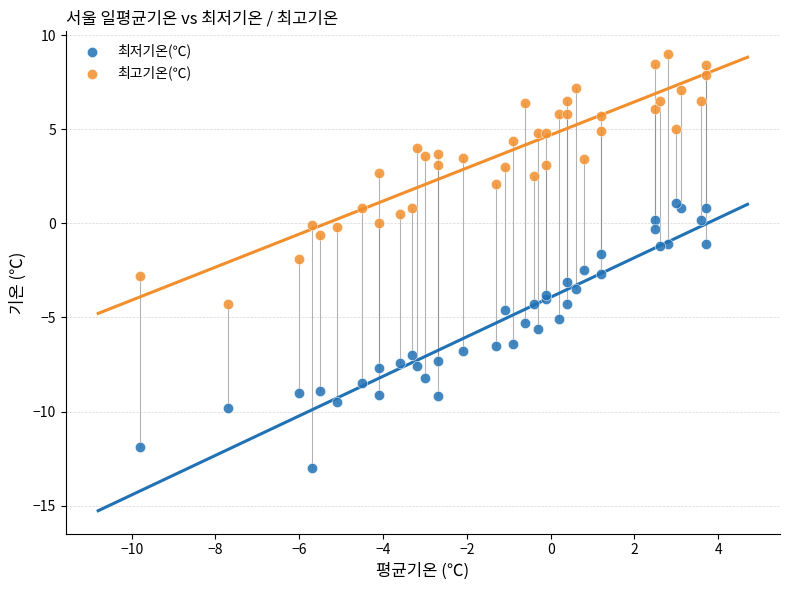

Which series reaches the minimum Y coordinate?

최저기온(℃)